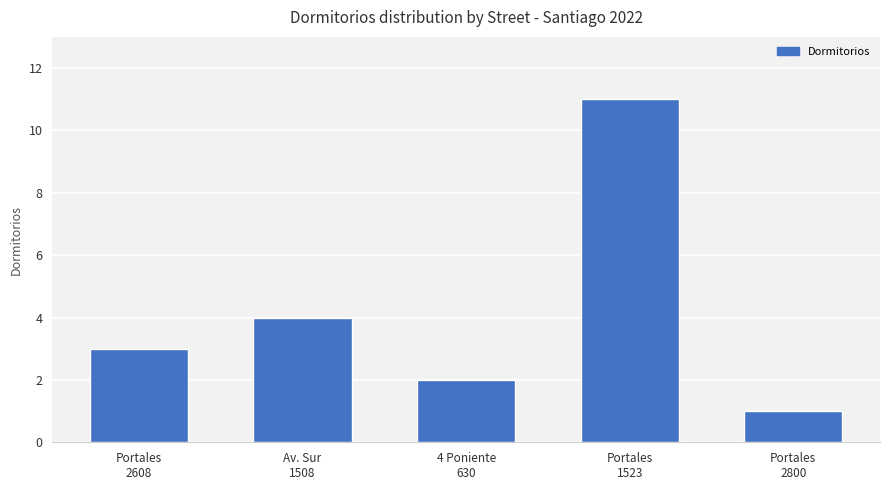

Count the values in the range 2 to 4.

3